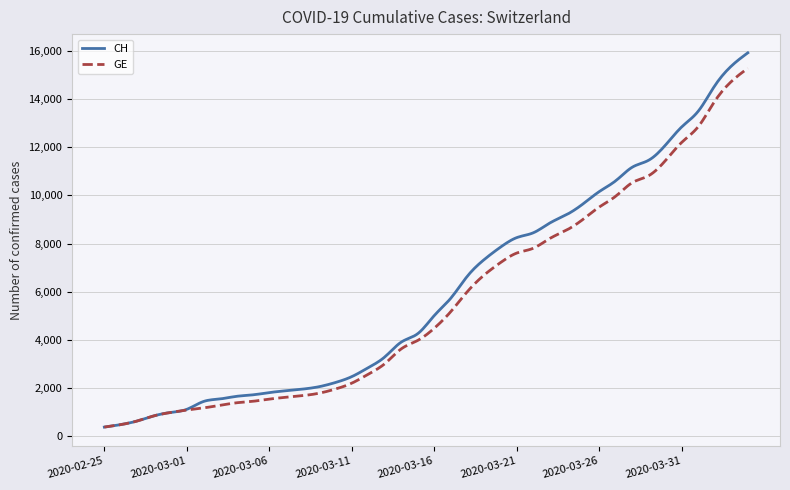

What is the lowest value of the GE series?

375.0